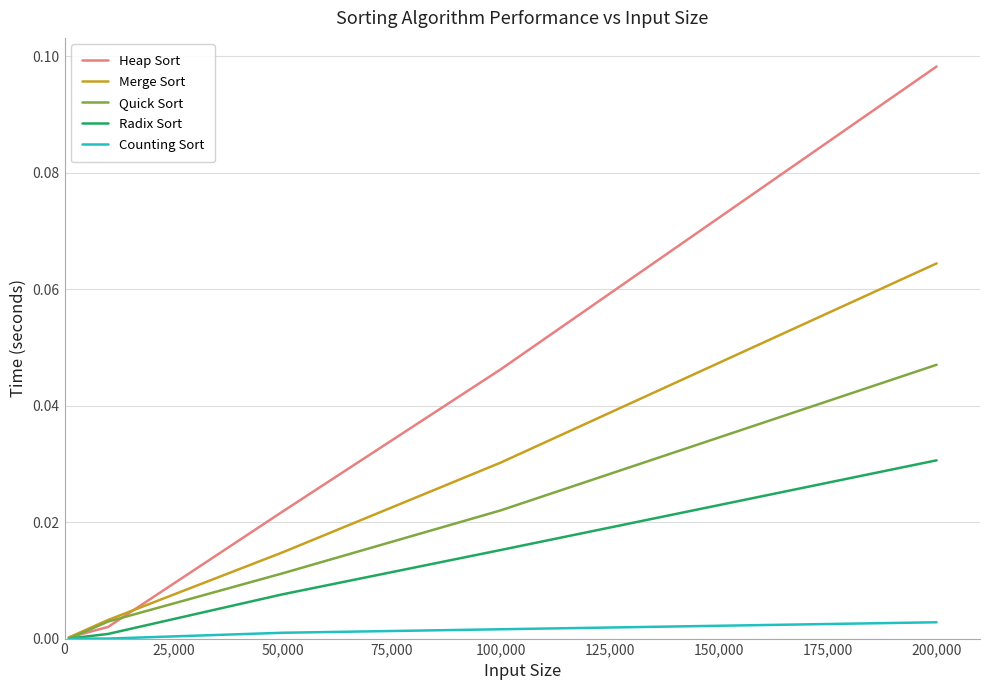

Which series has the widest spread of values?

Heap Sort